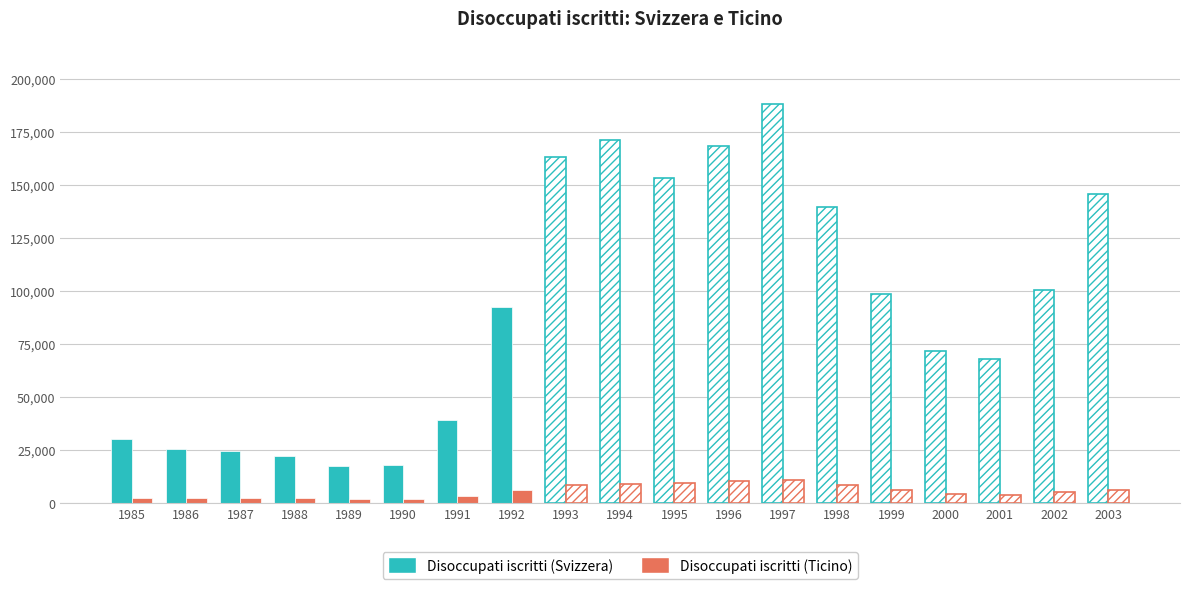

At which label does Disoccupati iscritti (Svizzera) reach its minimum?

1989